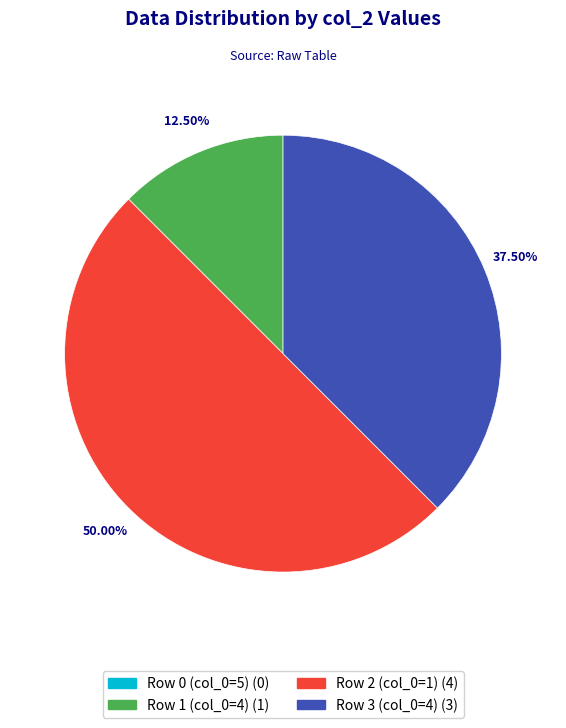

Which has a higher value, Row 3 (col_0=4) or Row 1 (col_0=4)?

Row 3 (col_0=4)